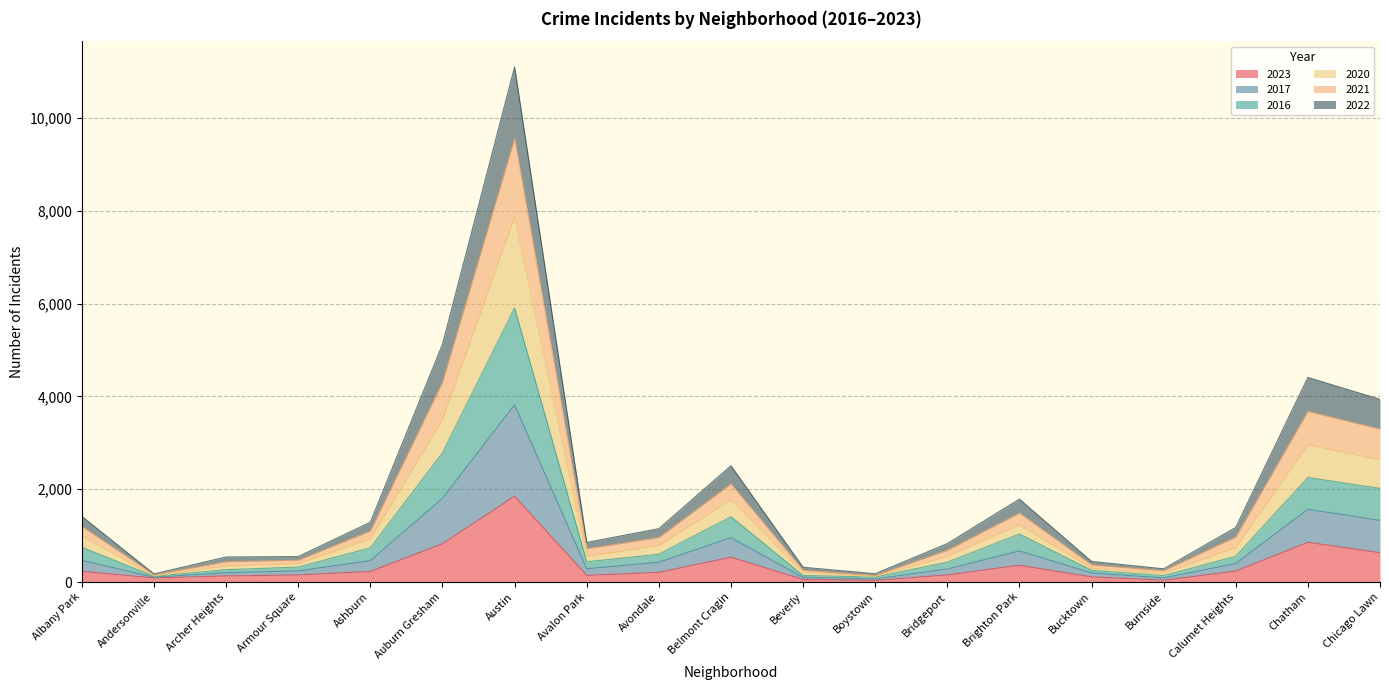

True or false: 2021 and 2023 intersect in this chart.

False